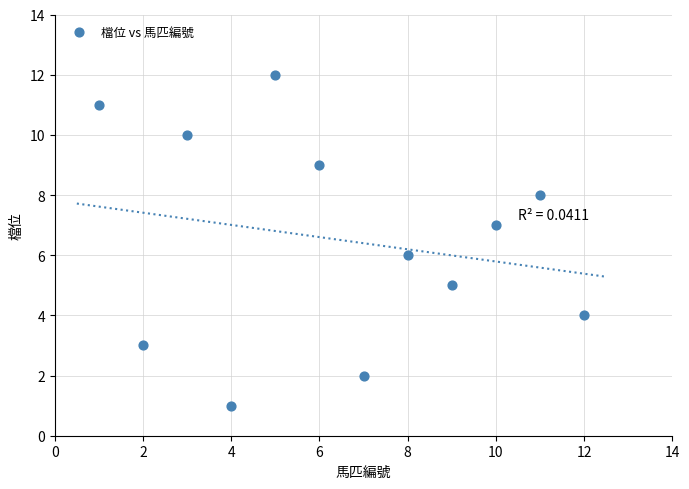

What is the range of Y values (max minus min)?

11